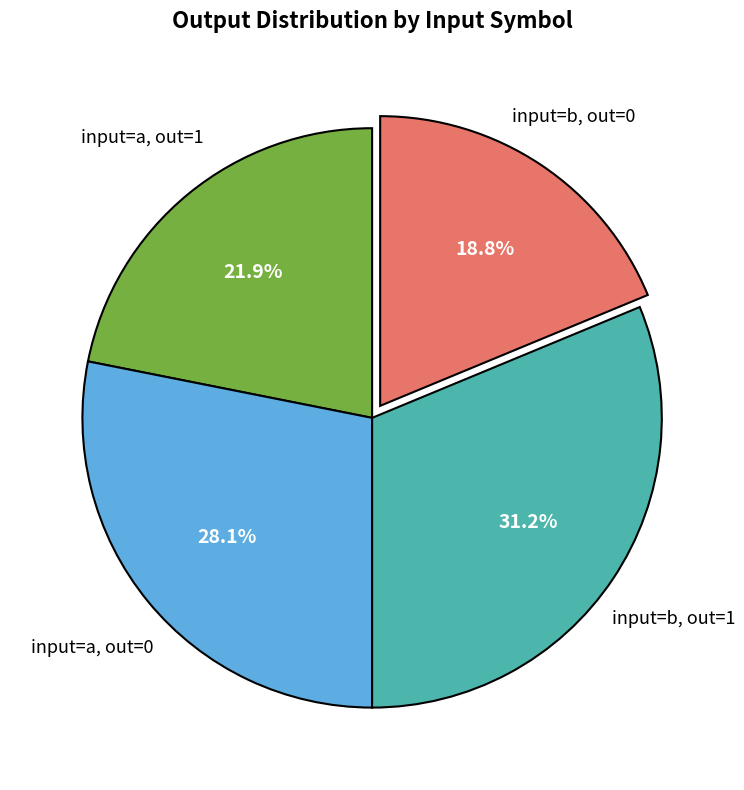

Is there a majority slice in this chart?

No